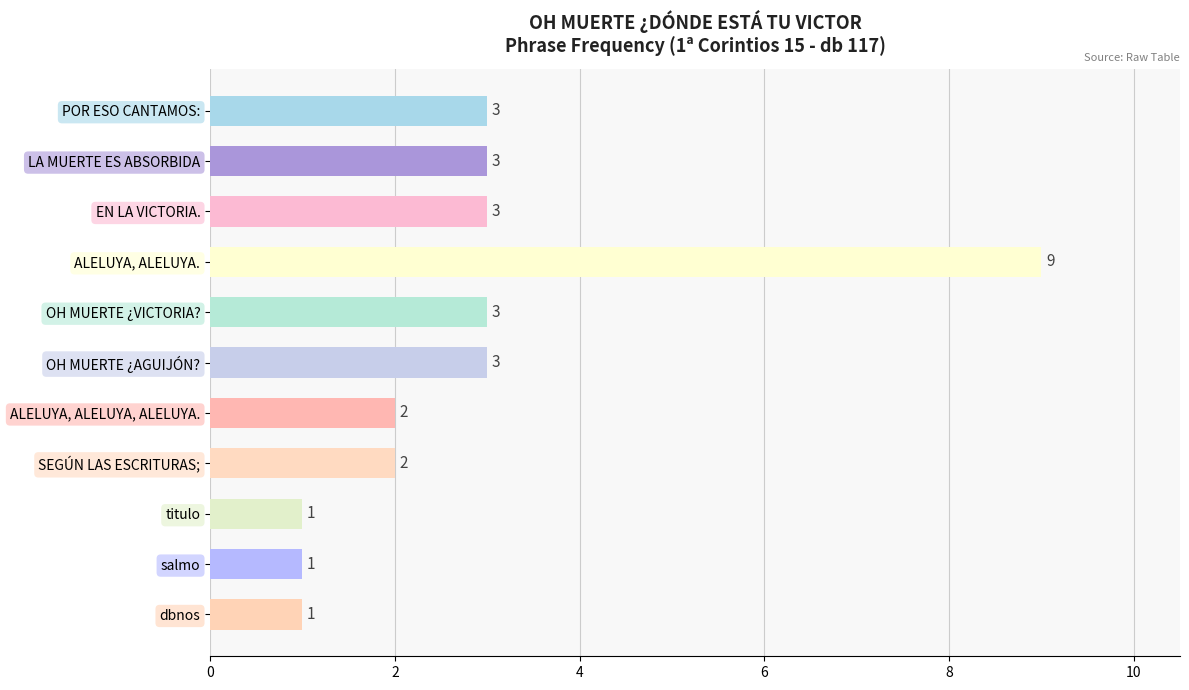

Reading bottom to top, what are all the values shown in this chart?

1	1	1	2	2	3	3	9	3	3	3